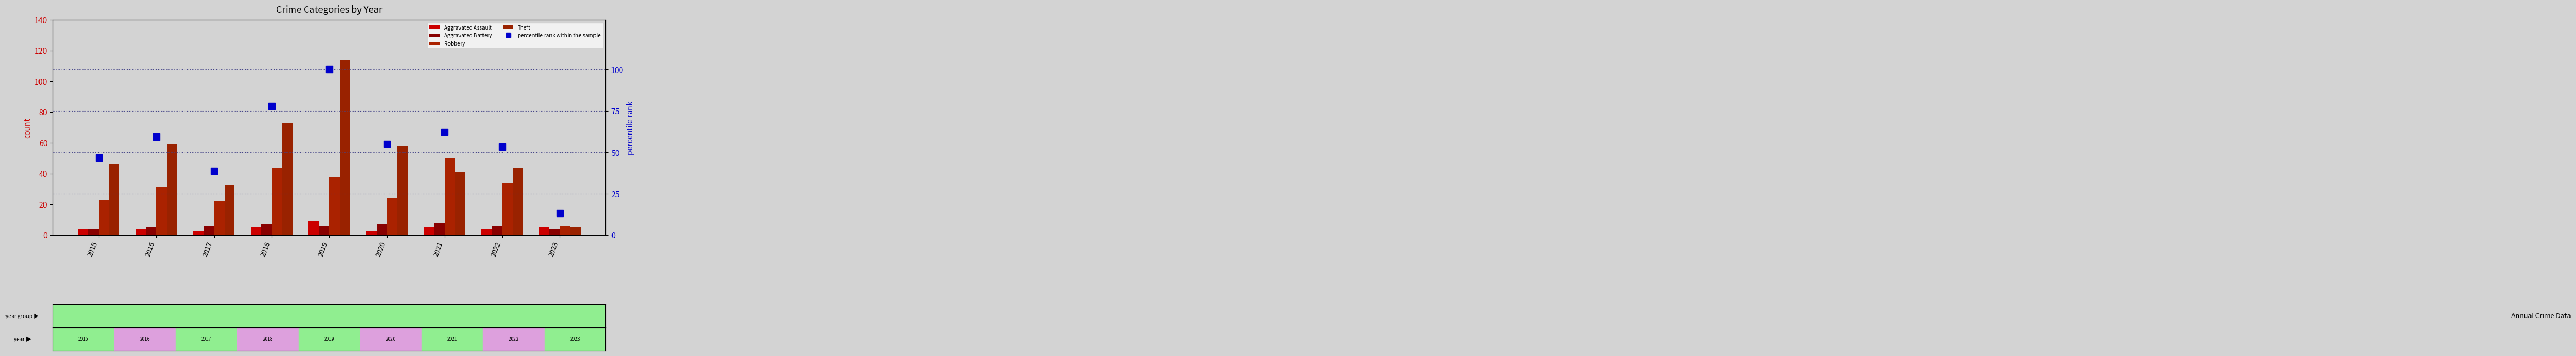

Reading left to right, list all the values displayed in this chart.

Aggravated Assault: 2015=4.0	2016=4.0	2017=3.0	2018=5.0	2019=9.0	2020=3.0	2021=5.0	2022=4.0	2023=5.0
Aggravated Battery: 2015=4.0	2016=5.0	2017=6.0	2018=7.0	2019=6.0	2020=7.0	2021=8.0	2022=6.0	2023=4.0
Robbery: 2015=23.0	2016=31.0	2017=22.0	2018=44.0	2019=38.0	2020=24.0	2021=50.0	2022=34.0	2023=6.0
Theft: 2015=46.0	2016=59.0	2017=33.0	2018=73.0	2019=114.0	2020=58.0	2021=41.0	2022=44.0	2023=5.0
percentile rank within the sample: 2015=46.7	2016=59.3	2017=38.9	2018=77.8	2019=100.0	2020=55.1	2021=62.3	2022=53.3	2023=13.2